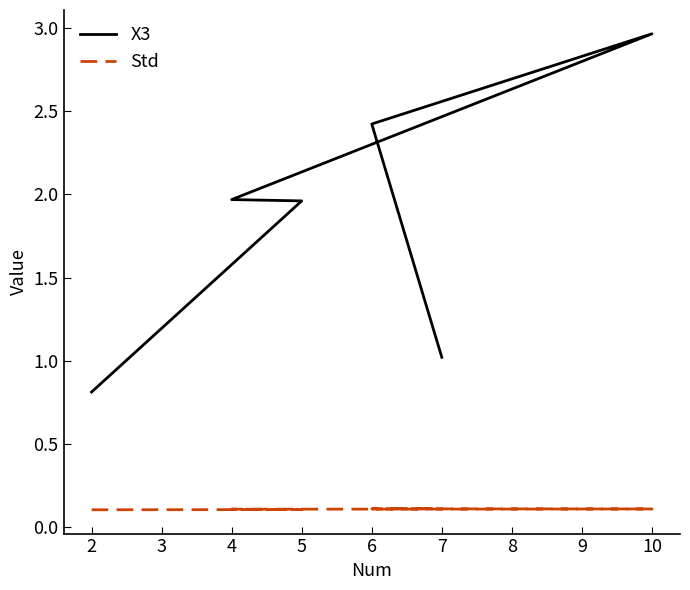

Which series has the largest total across all categories?

X3